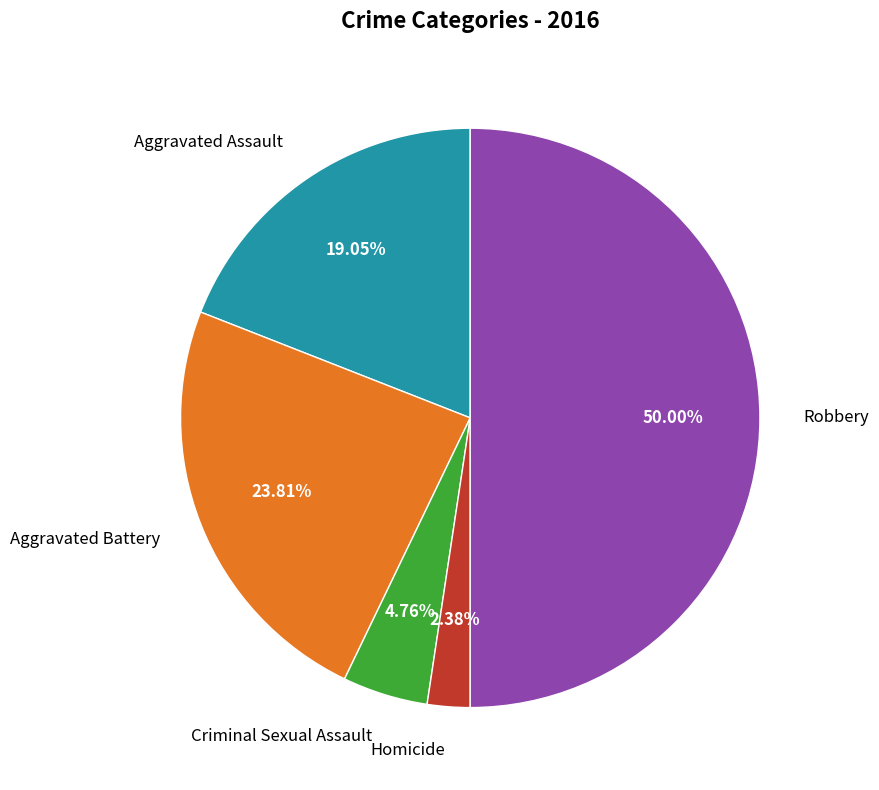

How many segments does this pie chart have?

5